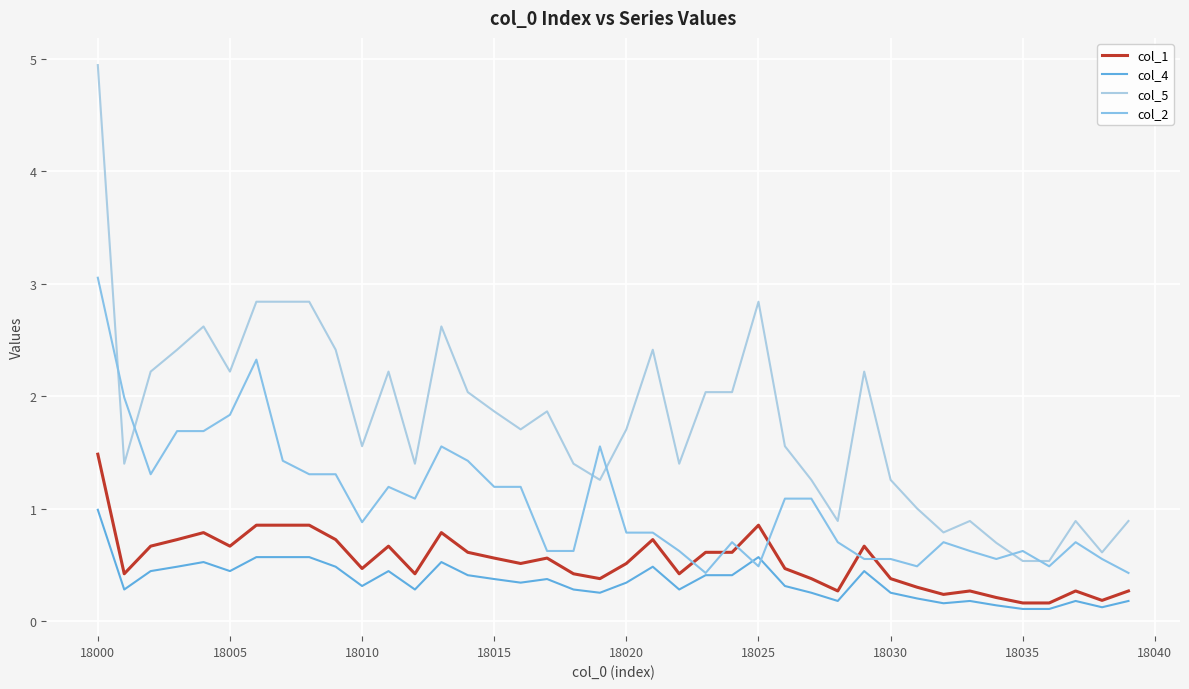

Does the chart have visible grid lines?

Yes